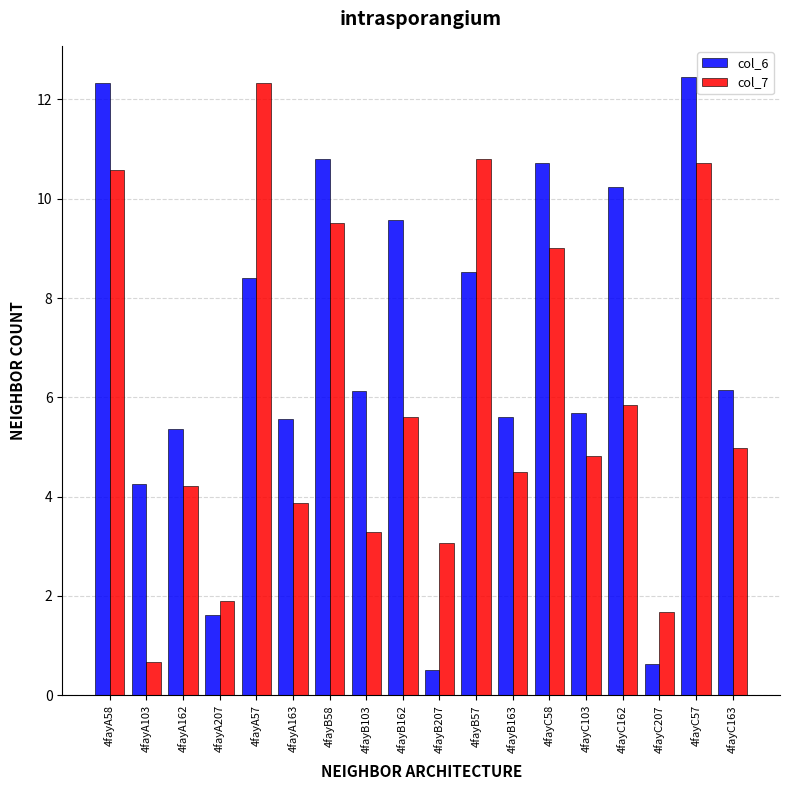

Rank the series at 4fayB163 from highest to lowest value.

col_6, col_7